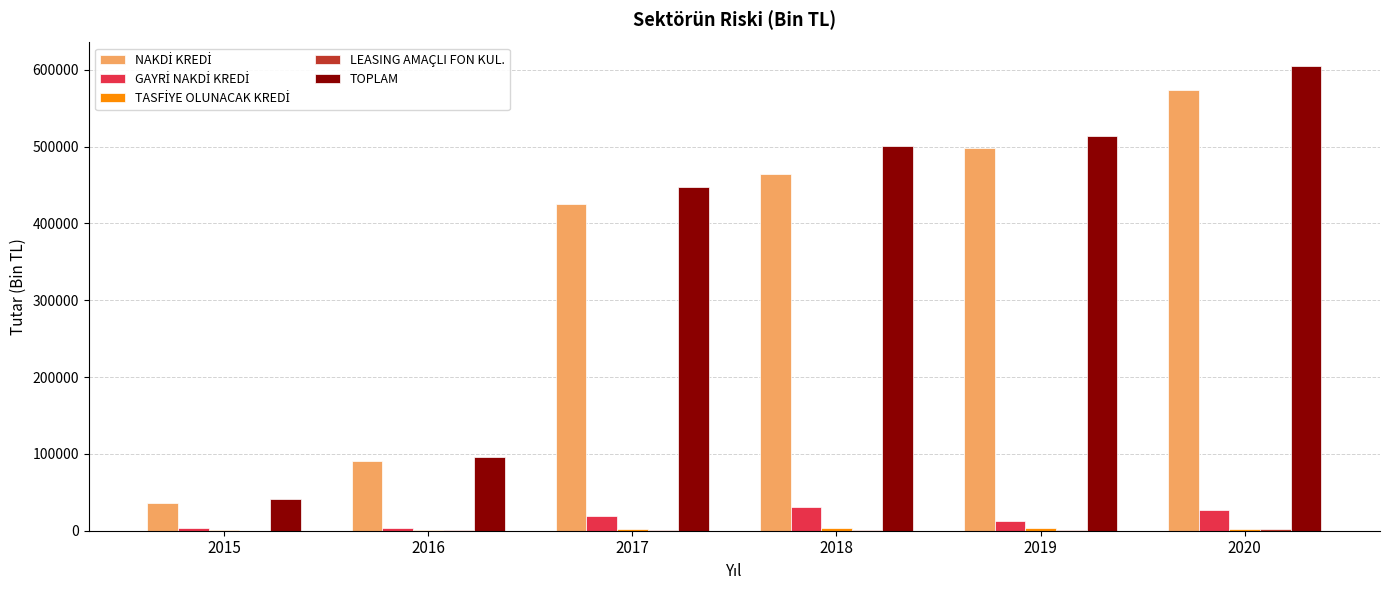

How many data points does each series have?

6